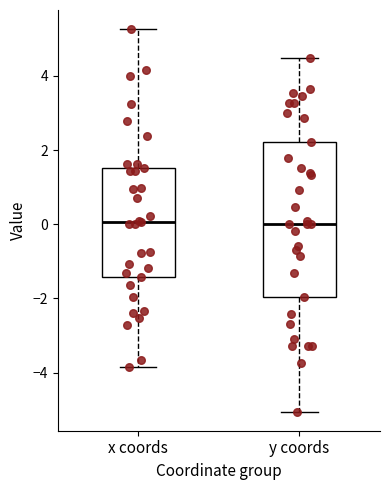

Where does the upper whisker of the box for x coords end on the y-axis? The values are not printed on the chart, so give them approximately, as read against the axis.

5.2